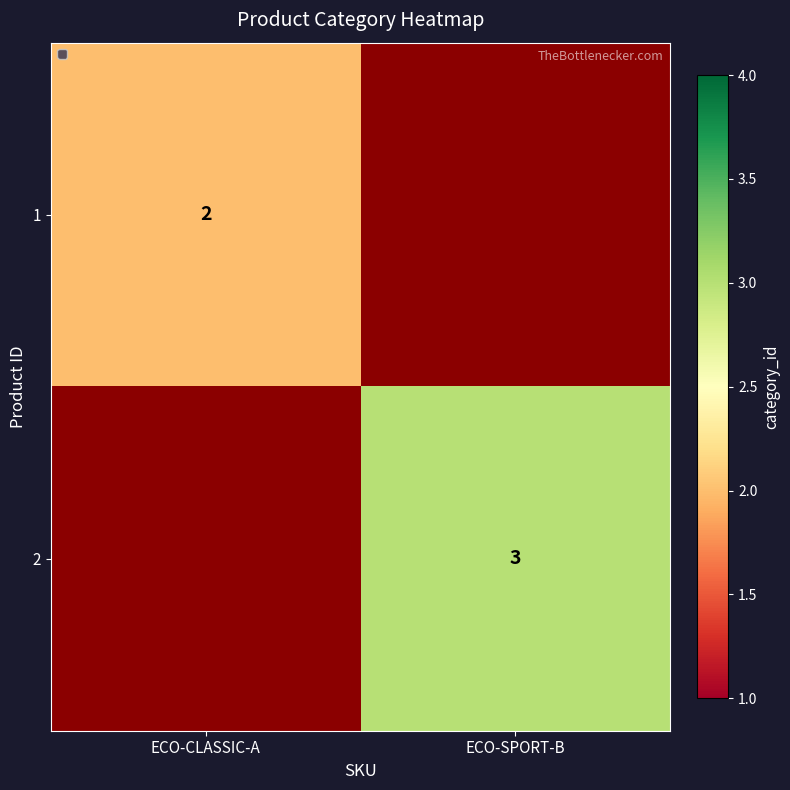

The 2 series shows 4 at ECO-SPORT-B. True or false?

False